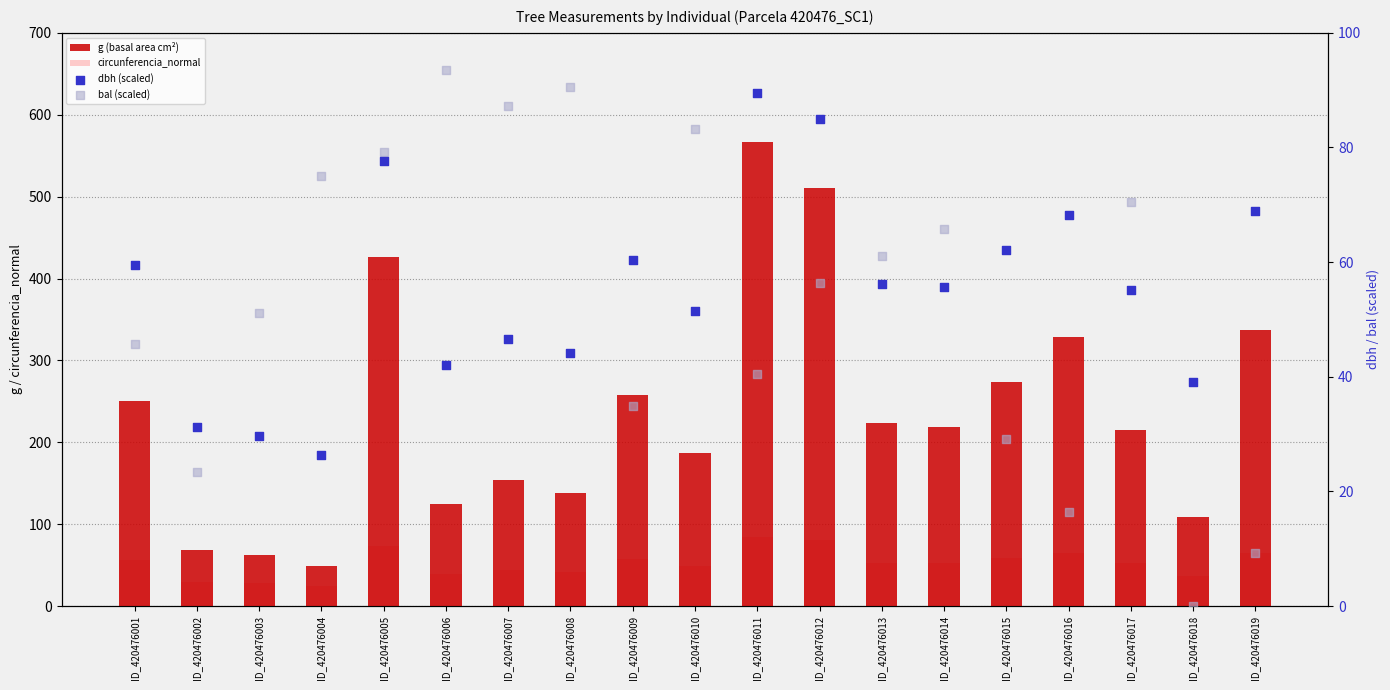

Which series reaches the maximum Y coordinate?

g (basal area cm²)